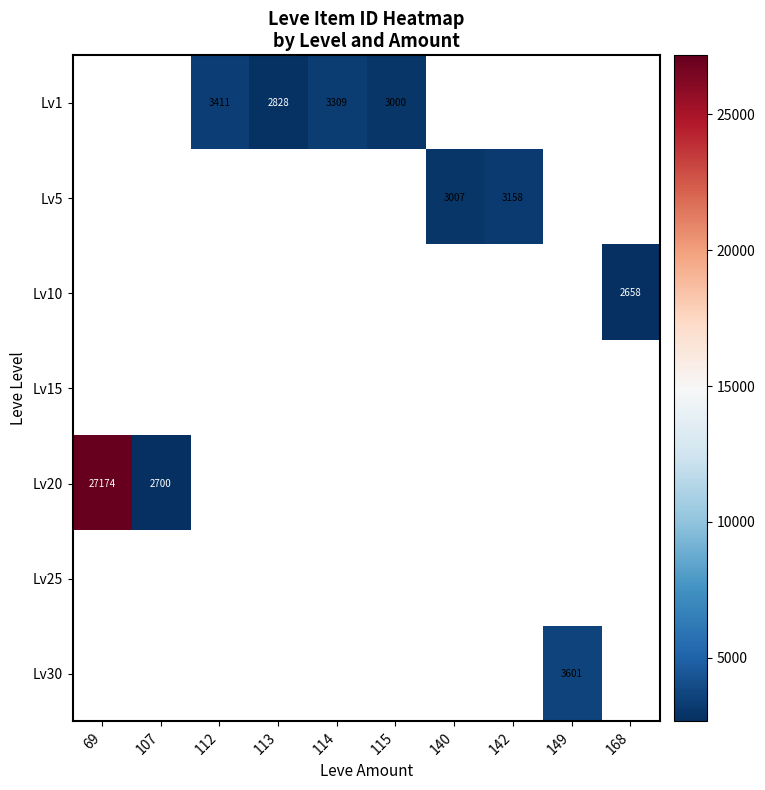

What is the minimum value shown in the chart?

2658.0